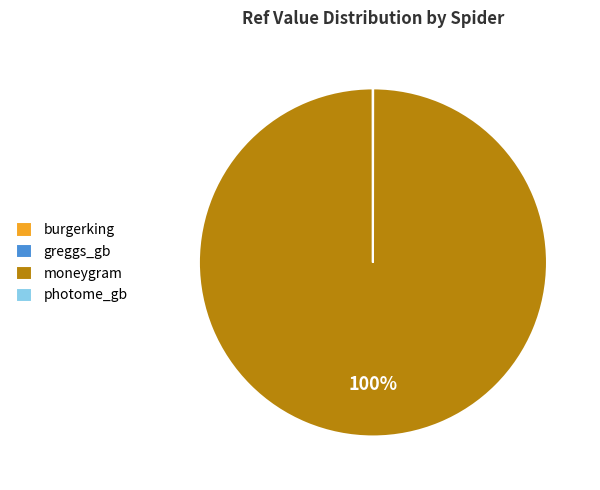

To the nearest percent, what is the difference between the largest and smallest slice percentages?

100%